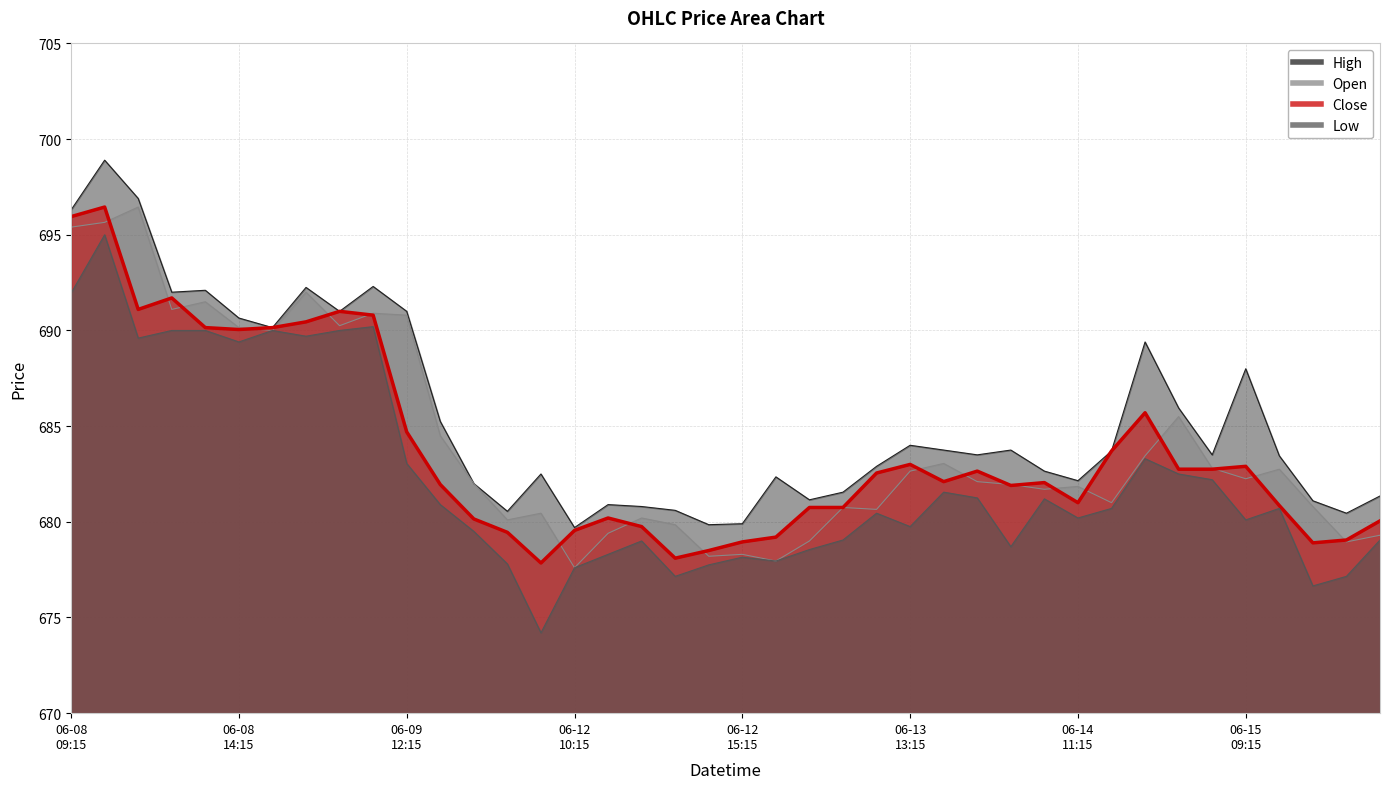

The value of Close at 06-15 09:15 is 682.9. True or false?

True